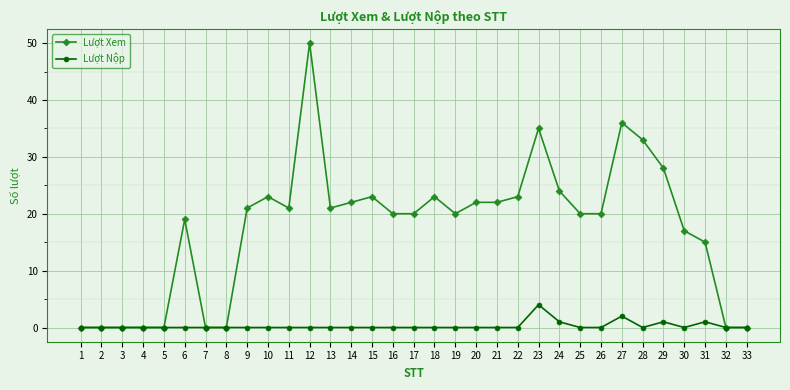

Count the Lượt Nộp values in the range 0 to 1.

31